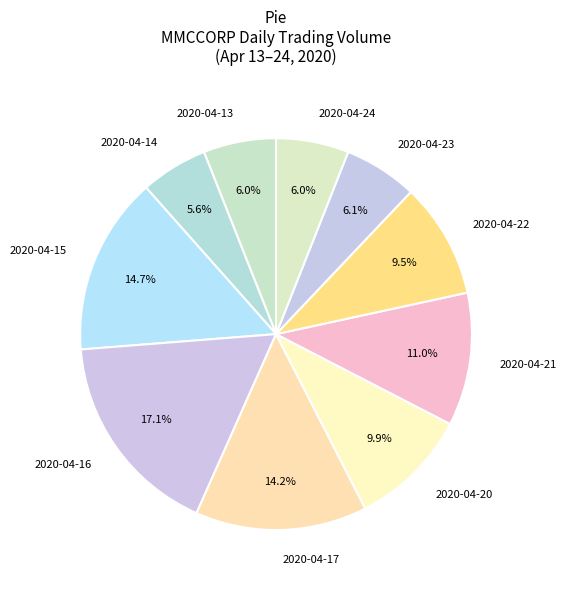

What percentage is the 2020-04-20 slice, to the nearest percent?

10%